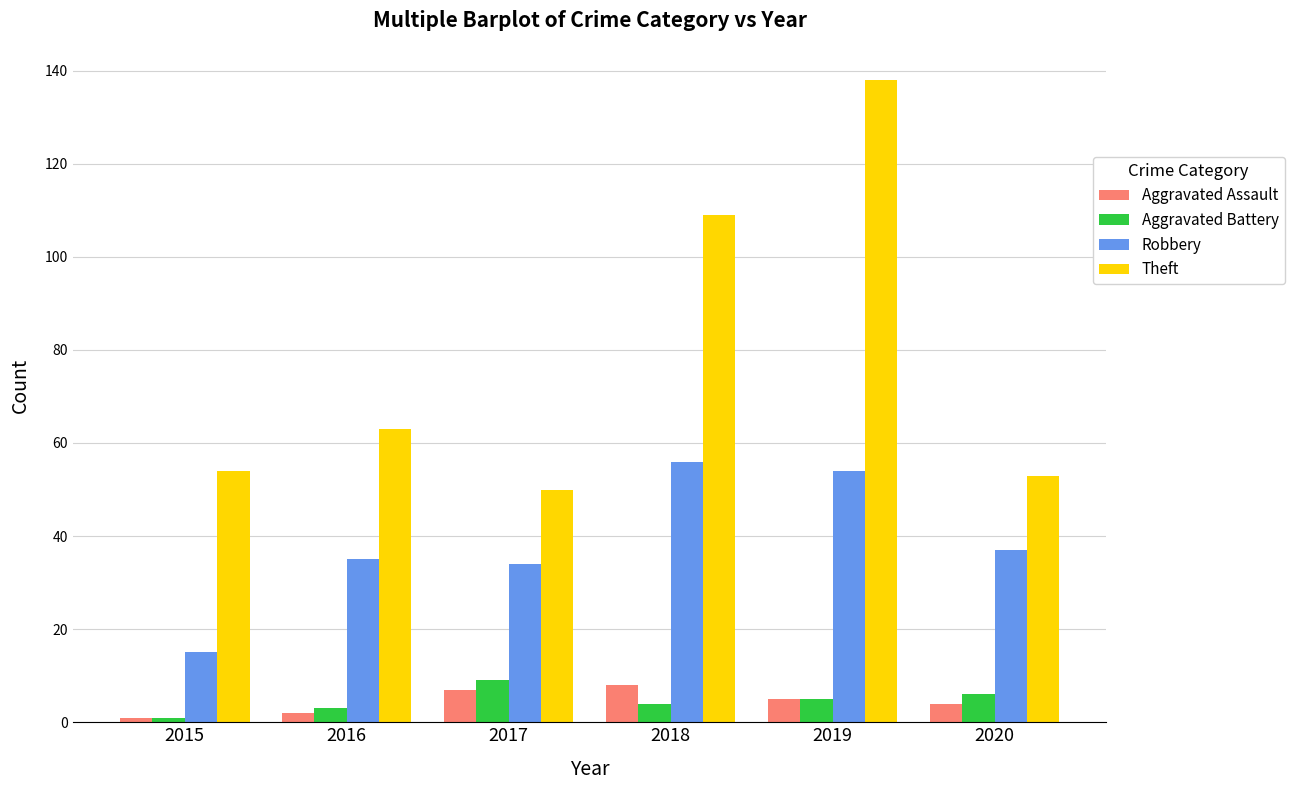

Where does the Robbery series first go above 37?

2018